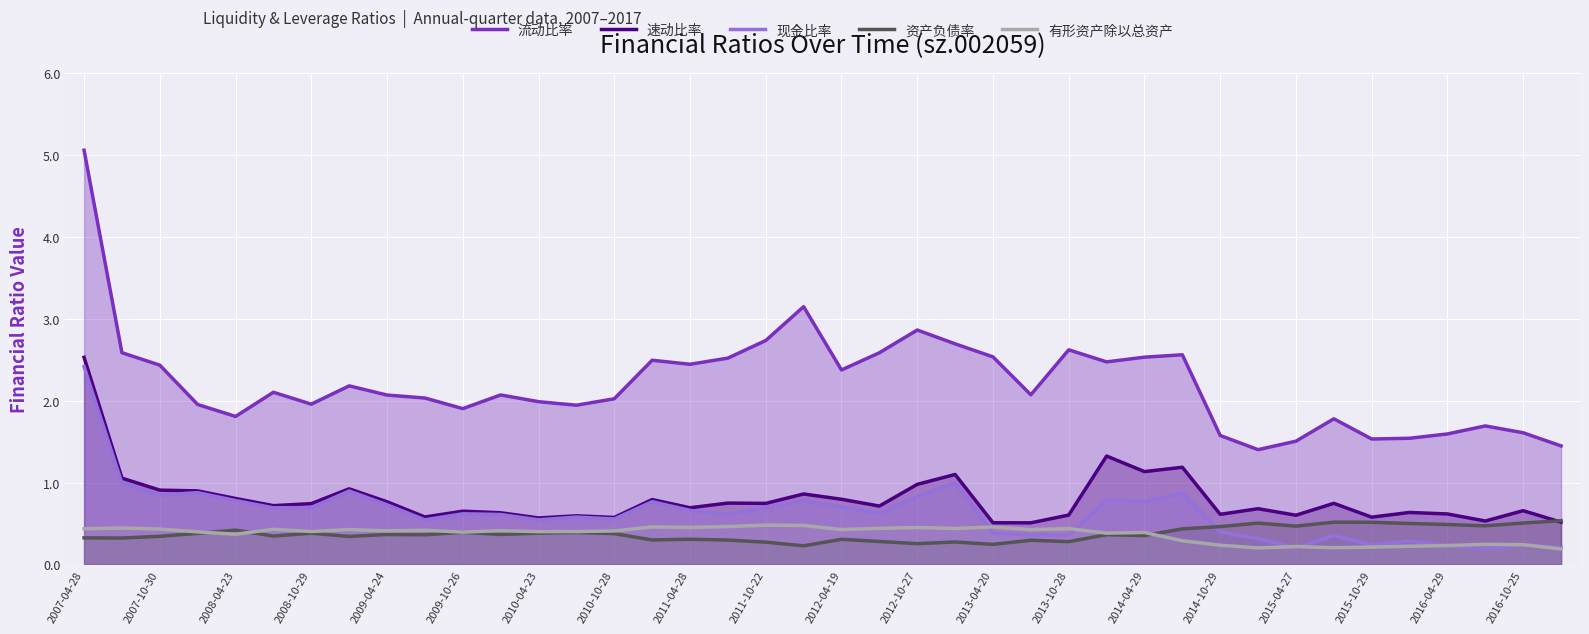

In 有形资产除以总资产, how many points are higher than both neighbors (excluding endpoints)?

13